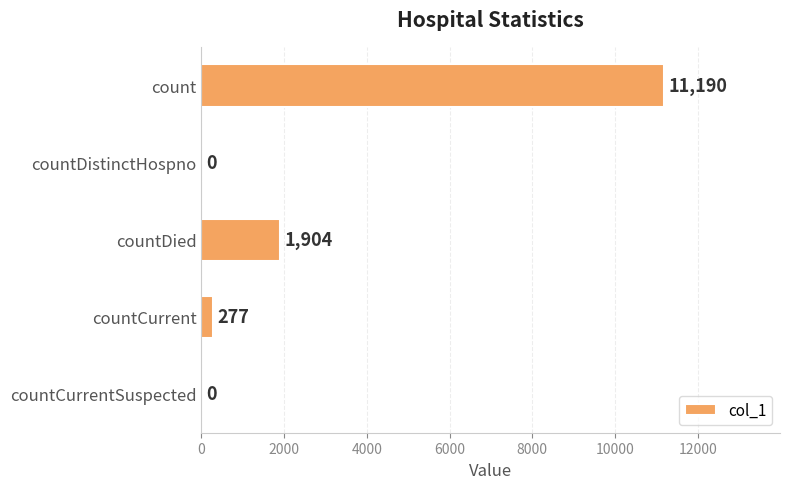

At which label is the value closest to 5595?

countDied